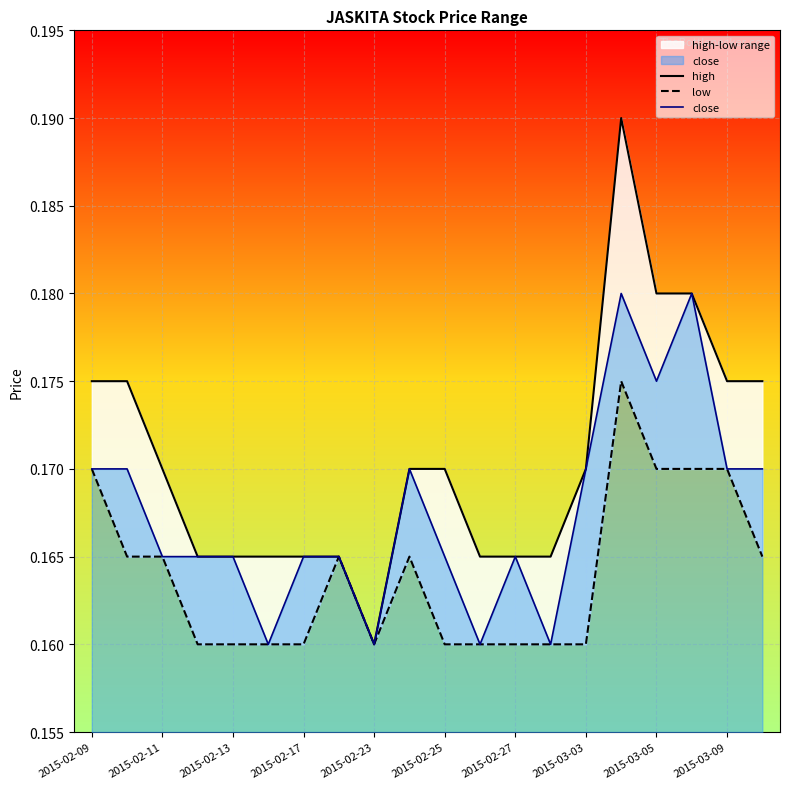

How many interior local peaks does the high series have?

1